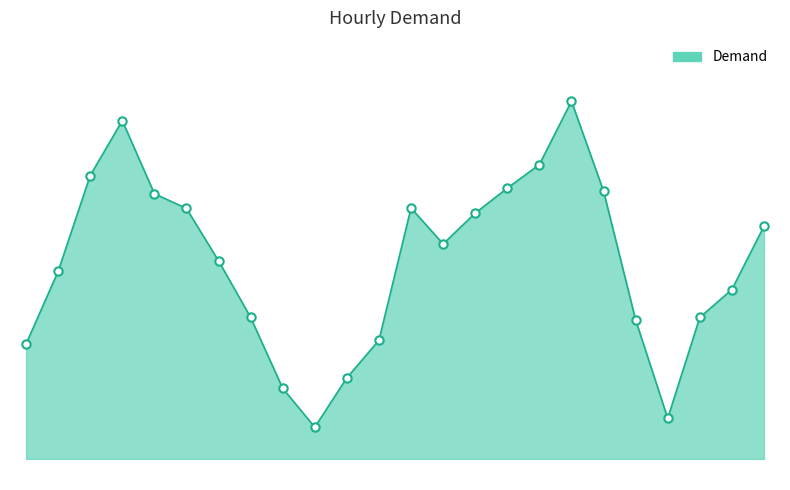

Rank the categories by value from lowest to highest.

9, 20, 8, 10, 0, 11, 19, 7, 21, 22, 1, 6, 13, 23, 14, 5, 12, 4, 18, 15, 2, 16, 3, 17